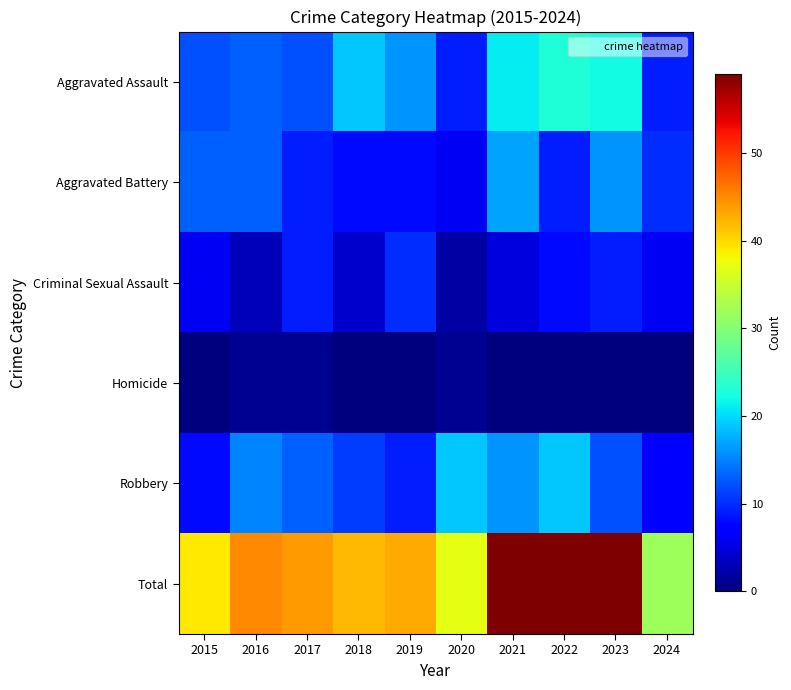

Reading right to left, list all the values displayed in this chart.

Aggravated Assault: 2024=9	2023=22	2022=23	2021=21	2020=9	2019=16	2018=19	2017=12	2016=13	2015=12
Aggravated Battery: 2024=10	2023=16	2022=9	2021=17	2020=6	2019=8	2018=8	2017=9	2016=13	2015=13
Criminal Sexual Assault: 2024=6	2023=9	2022=8	2021=5	2020=2	2019=10	2018=4	2017=9	2016=3	2015=6
Homicide: 2024=0	2023=0	2022=0	2021=0	2020=1	2019=0	2018=0	2017=1	2016=1	2015=0
Robbery: 2024=7	2023=12	2022=19	2021=16	2020=19	2019=9	2018=11	2017=13	2016=15	2015=8
Total: 2024=32	2023=59	2022=59	2021=59	2020=37	2019=43	2018=42	2017=44	2016=45	2015=39